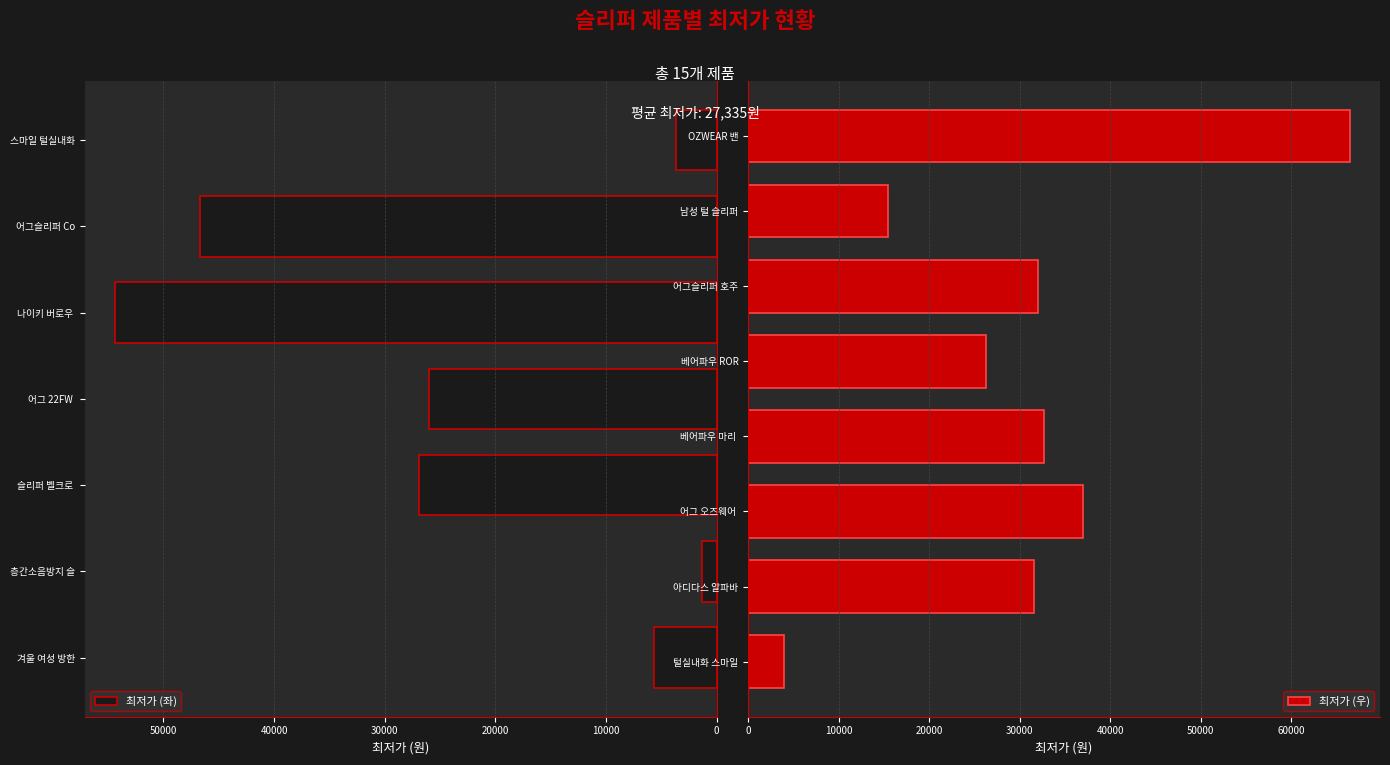

What is the sum of the 최저가 (좌) values at 겨울 여성 방한 and 층간소음방지 슬?

6970